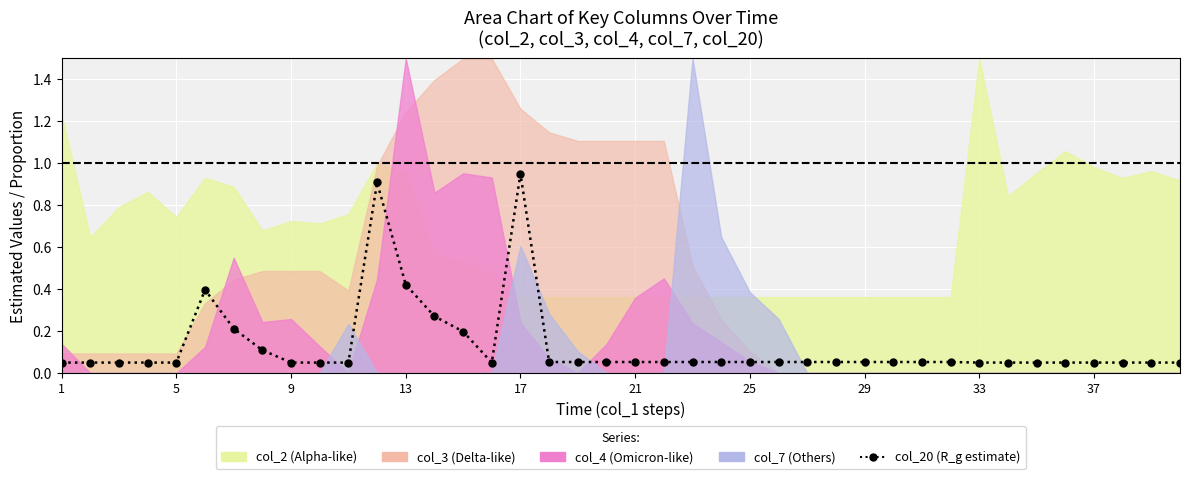

Reading left to right, list all the values displayed in this chart.

0.1	0.1	0.1	0.1	0.1	0.4	0.2	0.1	0.1	0.1	0.1	0.9	0.4	0.3	0.2	0.1	1.0	0.1	0.1	0.1	0.1	0.1	0.1	0.1	0.1	0.1	0.1	0.1	0.1	0.1	0.1	0.1	0.1	0.1	0.1	0.1	0.1	0.1	0.1	0.1